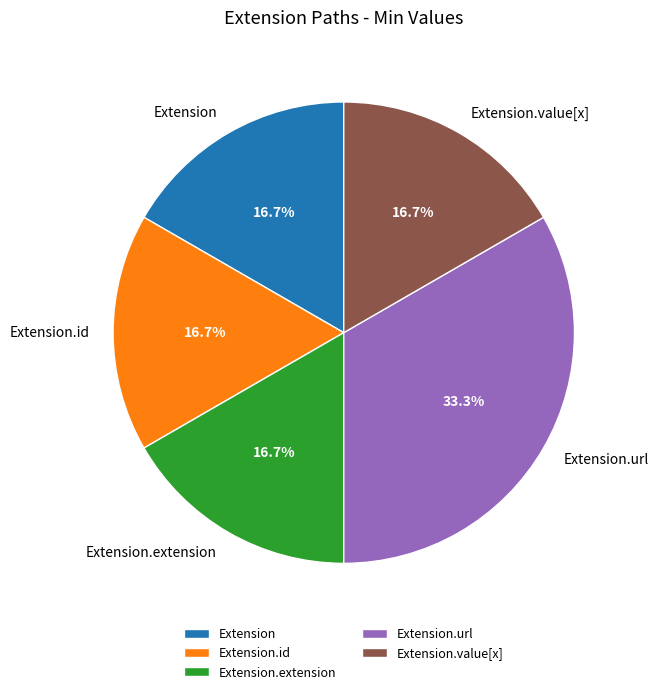

How much of the chart is everything except Extension?

83.3%